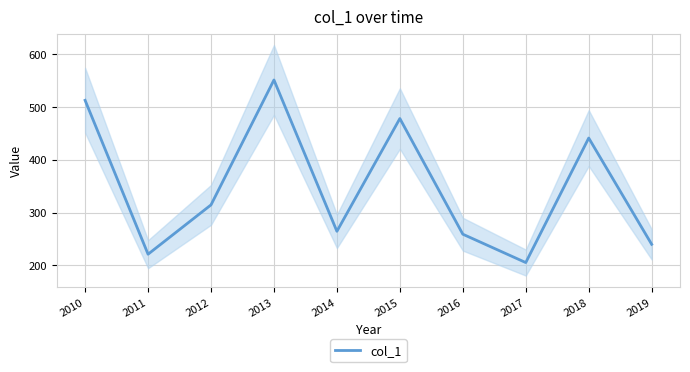

Reading left to right, transcribe all the data shown in this chart.

2010=512.6	2011=221.1	2012=314.6	2013=551.2	2014=264.5	2015=478.1	2016=259.0	2017=205.3	2018=441.2	2019=239.9